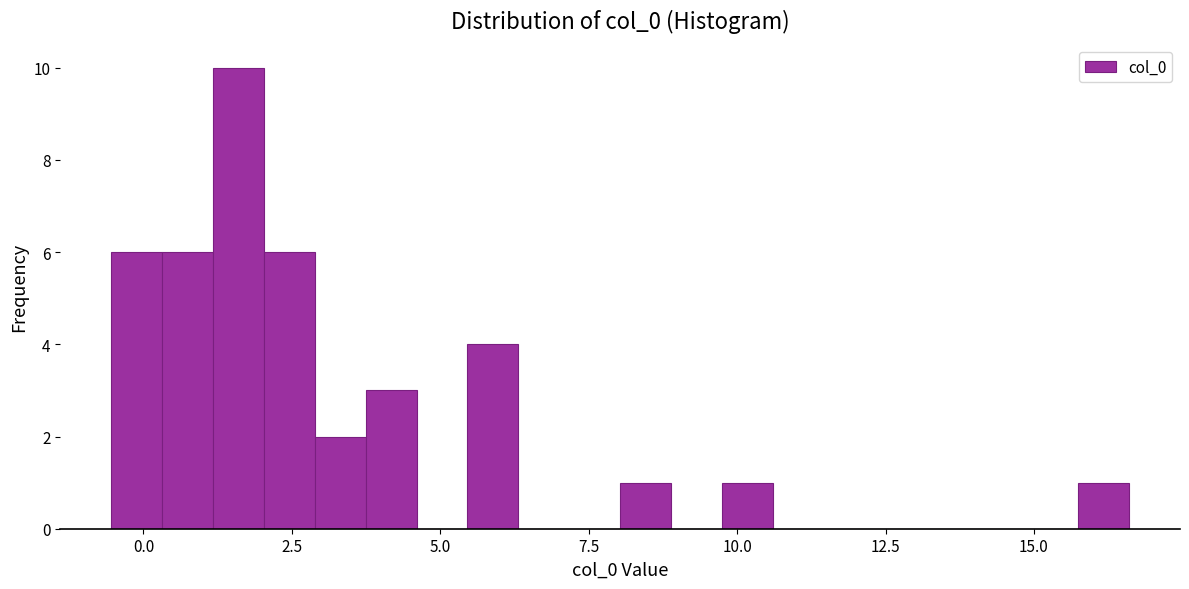

Around what value on the x-axis is the tallest bar? Give the approximate position of its centre, as read against the axis.

1.5